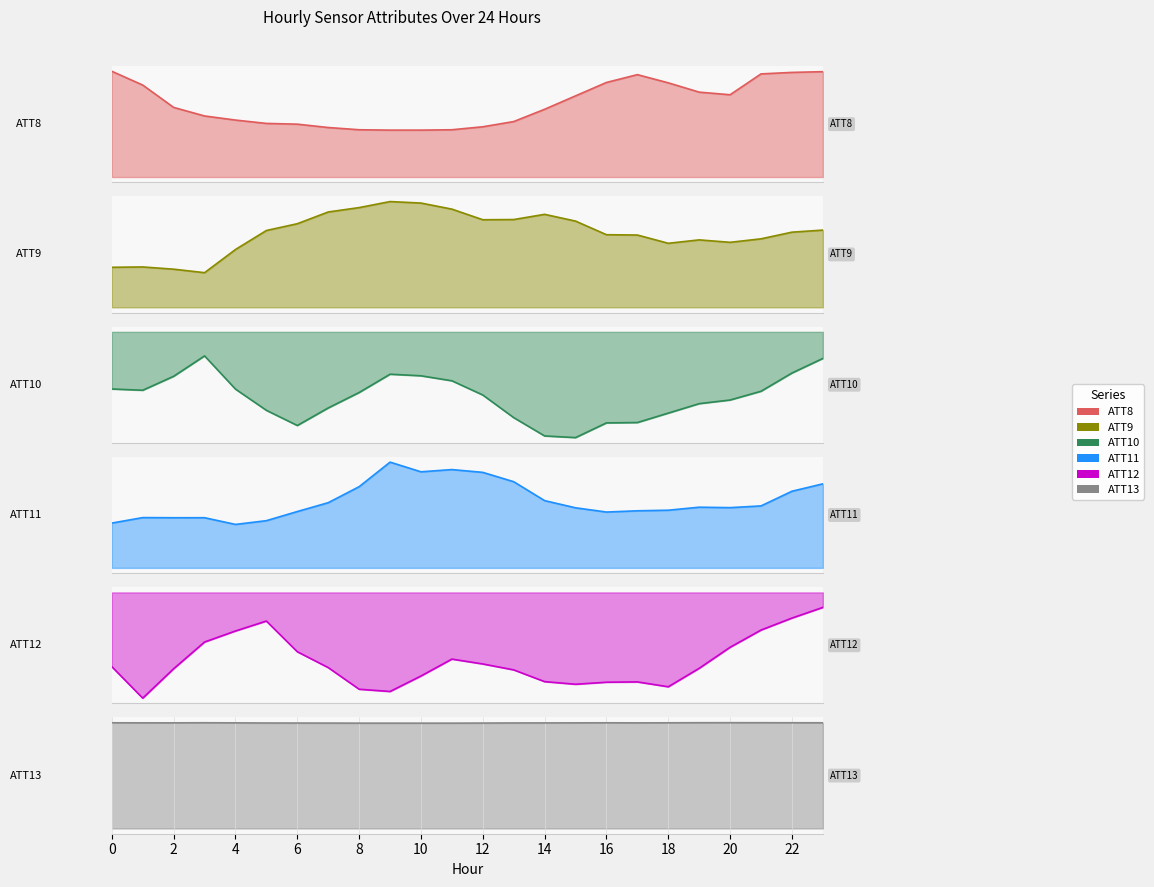

The value of ATT13 at 22 is 10252.6. True or false?

False